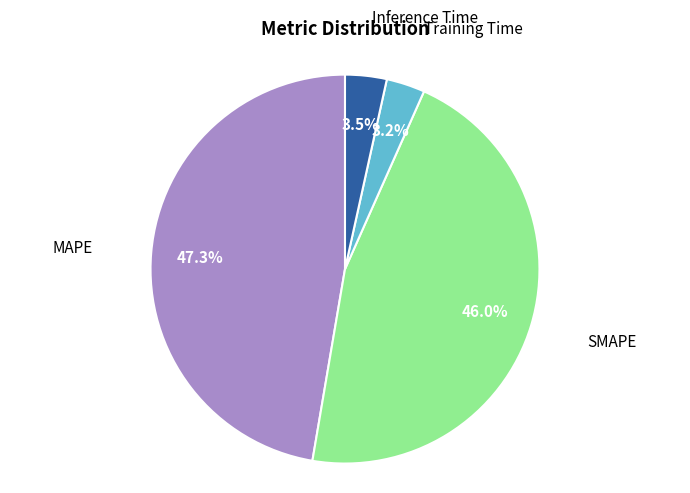

Is there any slice that represents more than half of the pie?

No